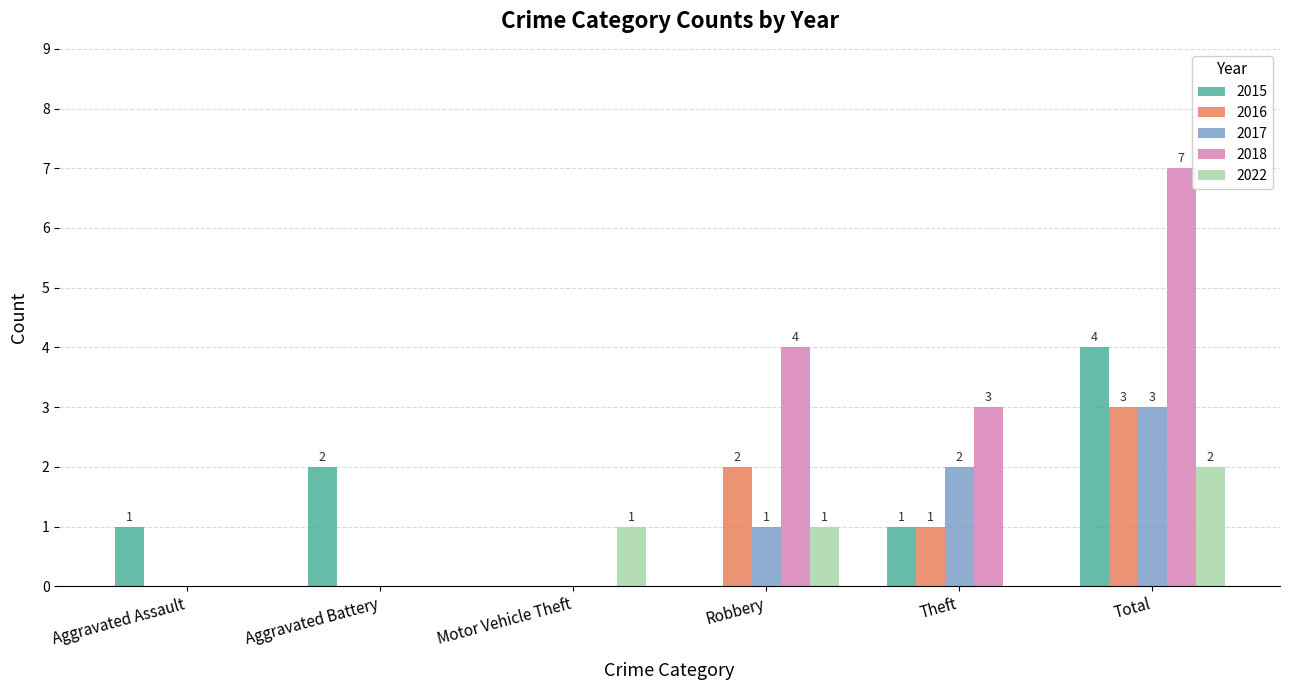

True or false: 2017 has a value of 1 at Total.

False